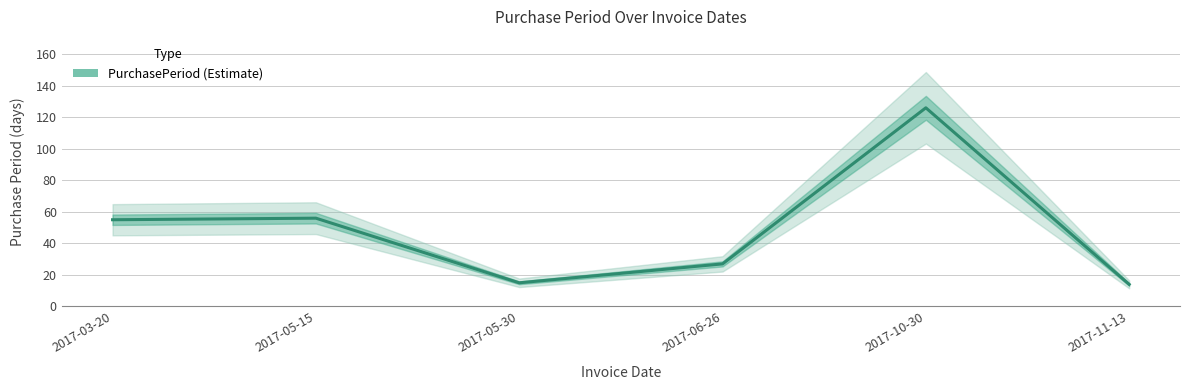

Where is the first local maximum?

2017-05-15